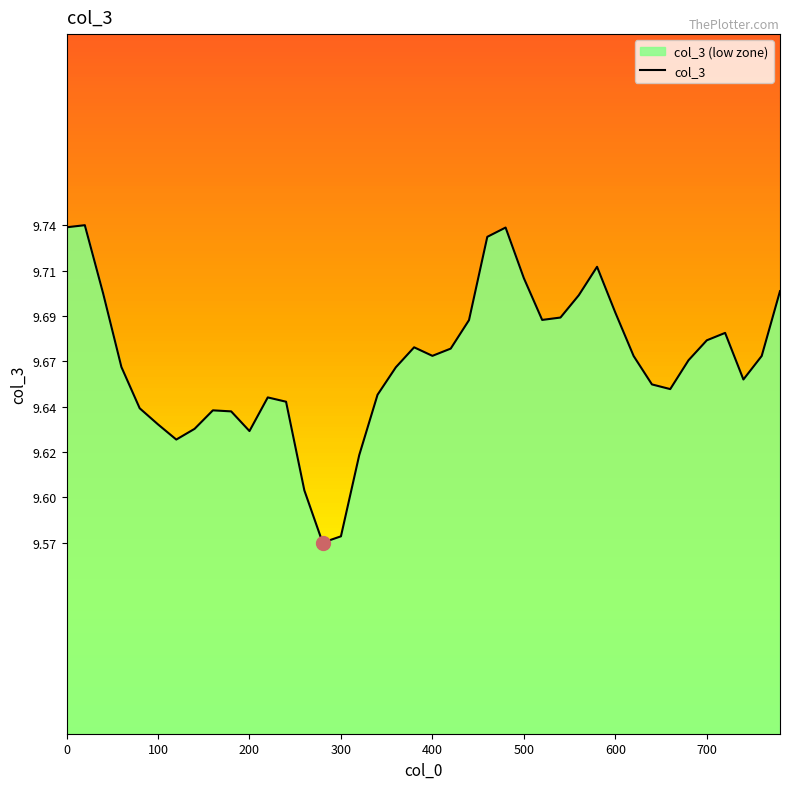

How many values are between 9 and 10?

40